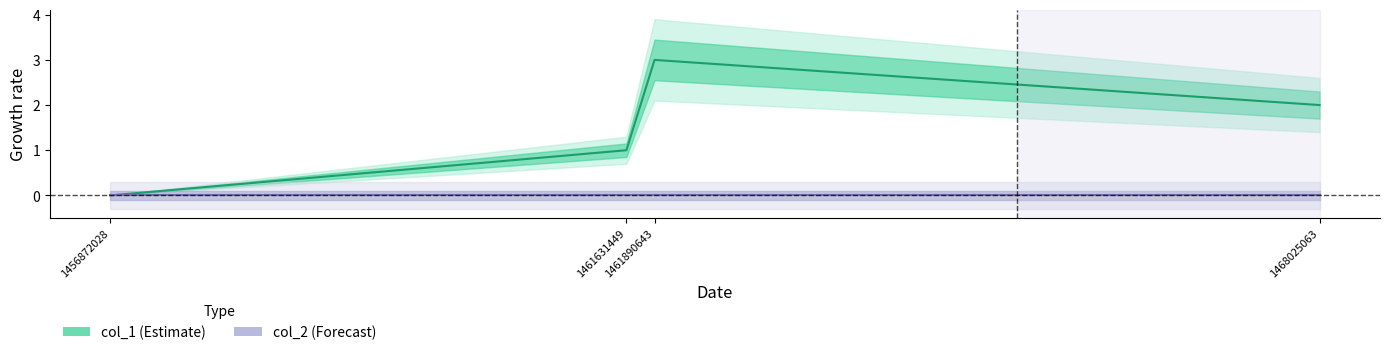

True or false: col_1 has a value of 0 at 1461631449.

False